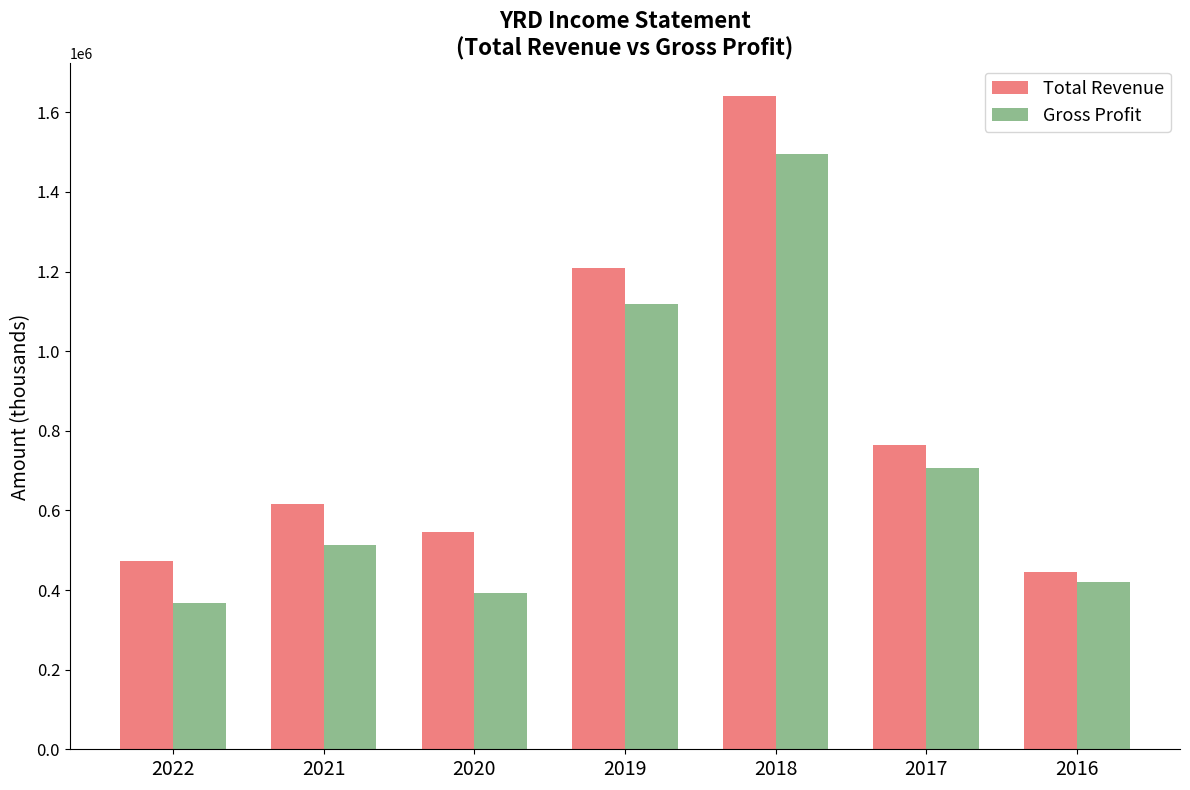

Reading right to left, what are all the values shown in this chart?

Total Revenue: 446100	763800	1640700	1209200	545900	617000	473200
Gross Profit: 421300	706200	1494500	1117500	393700	512100	366200